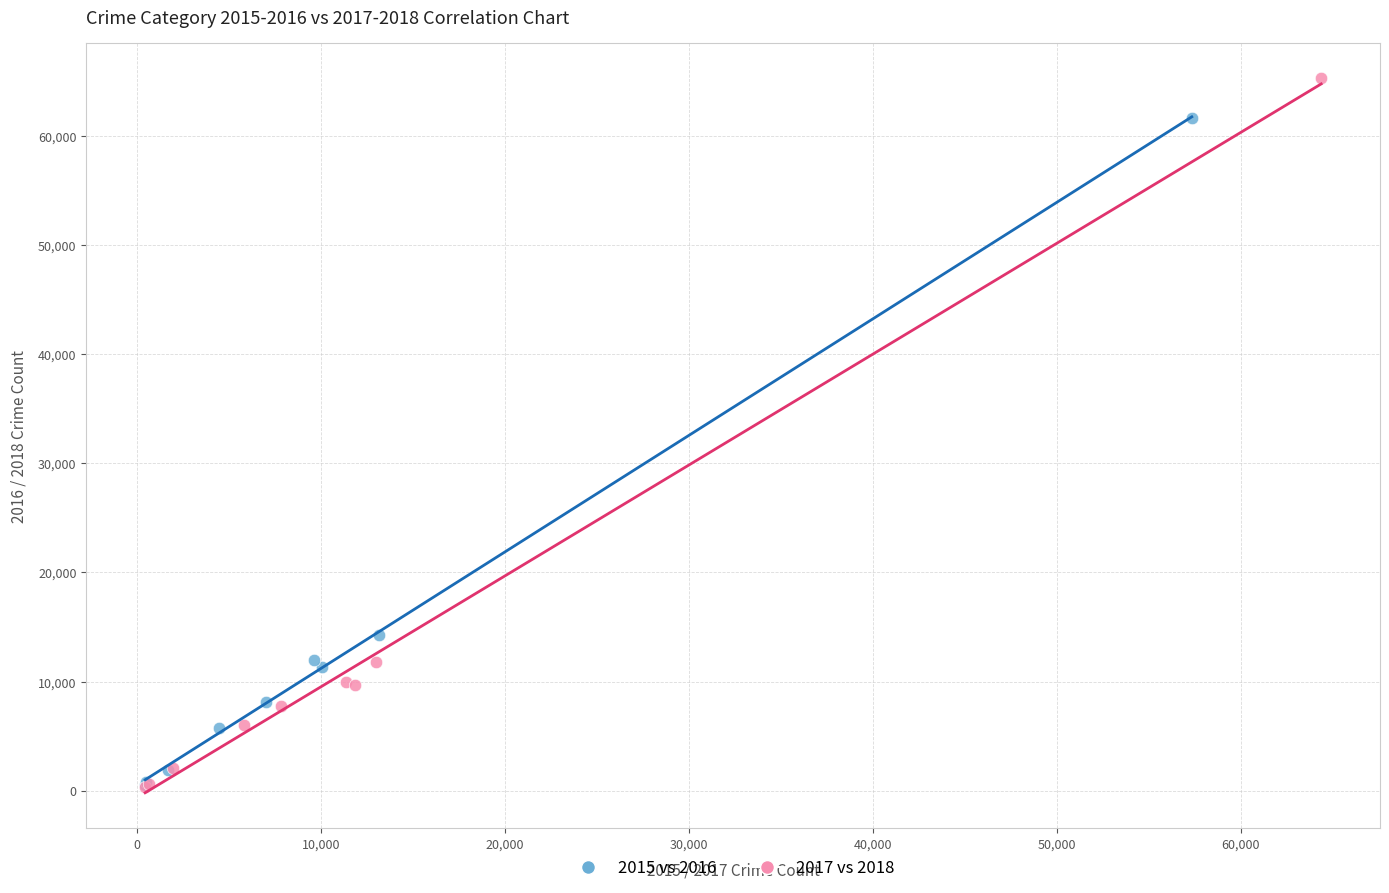

Which series has the largest Y range (max minus min)?

2017 vs 2018